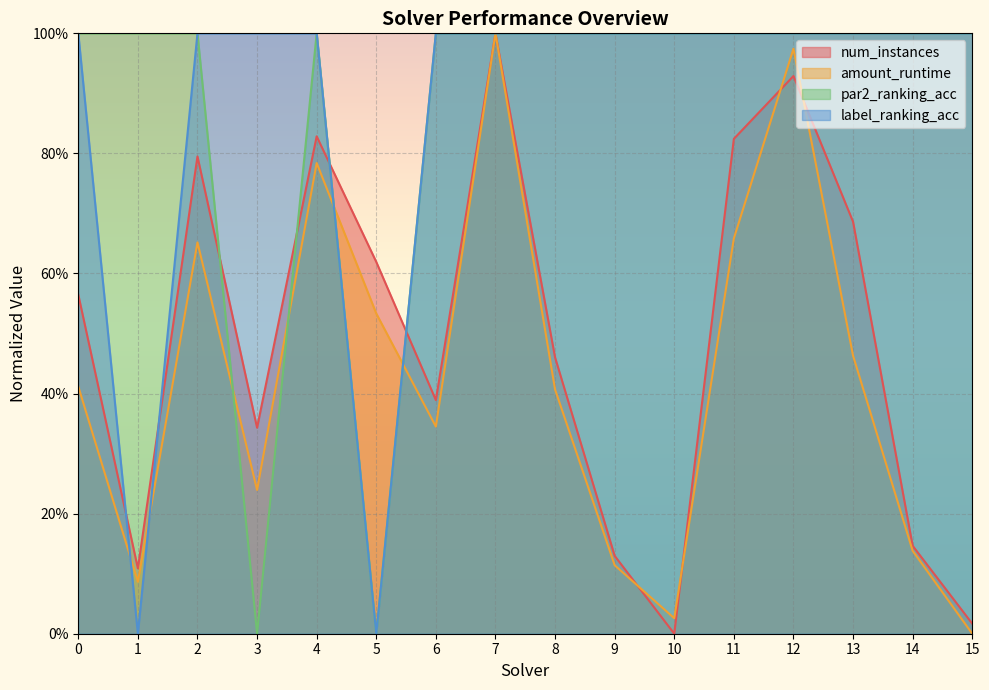

How many times do num_instances and amount_runtime cross each other?

4